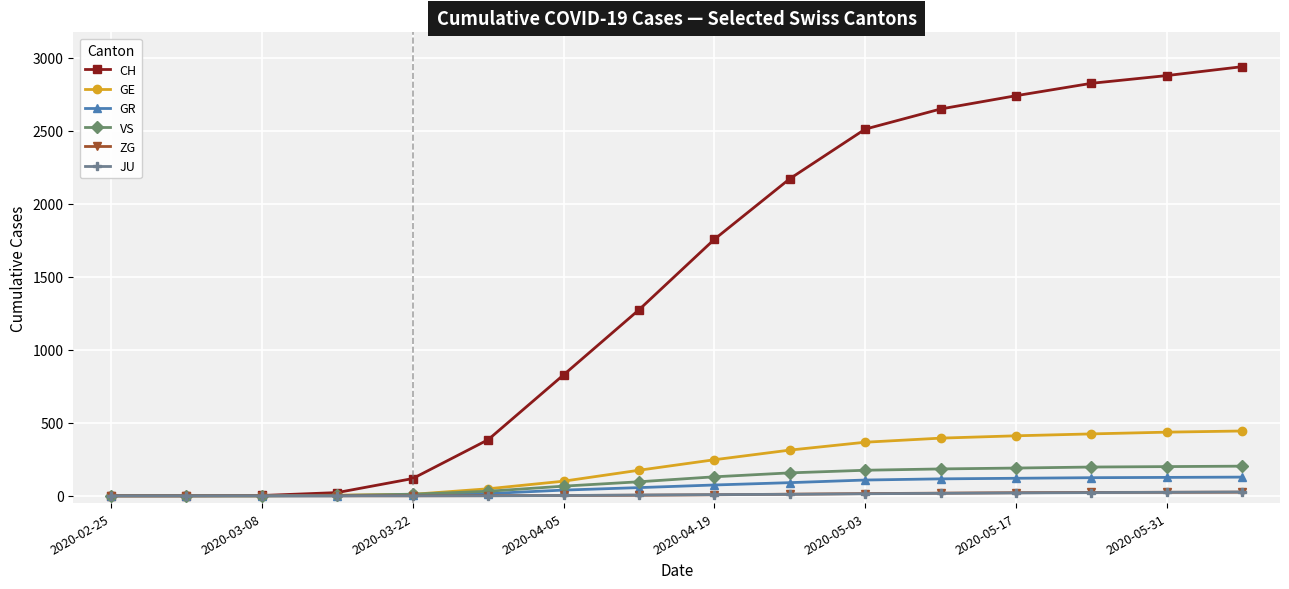

True or false: CH has more than 2 interior local peaks.

False